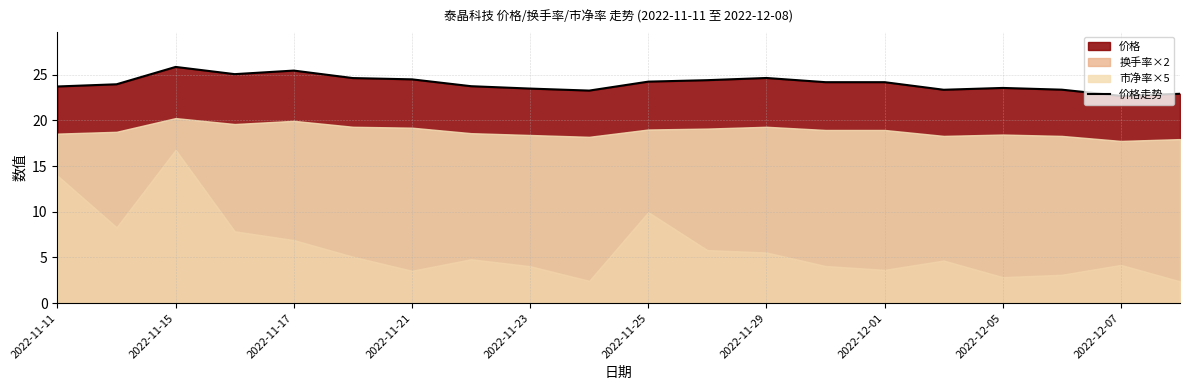

What is the maximum value shown in the chart?

25.9